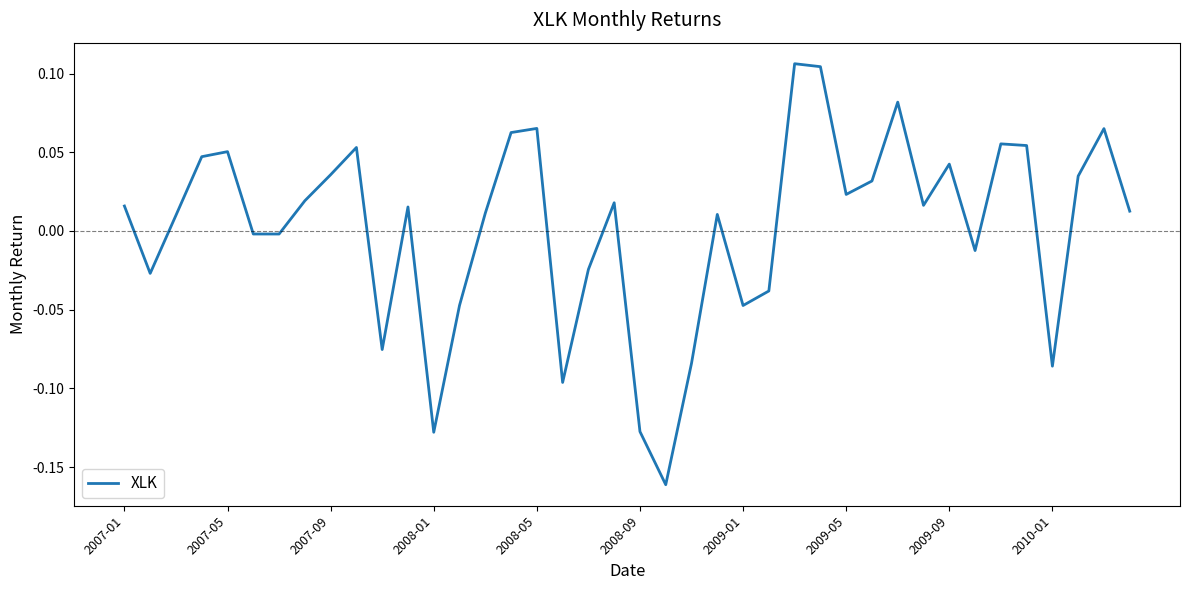

What is the difference between the maximum and minimum values?

0.3